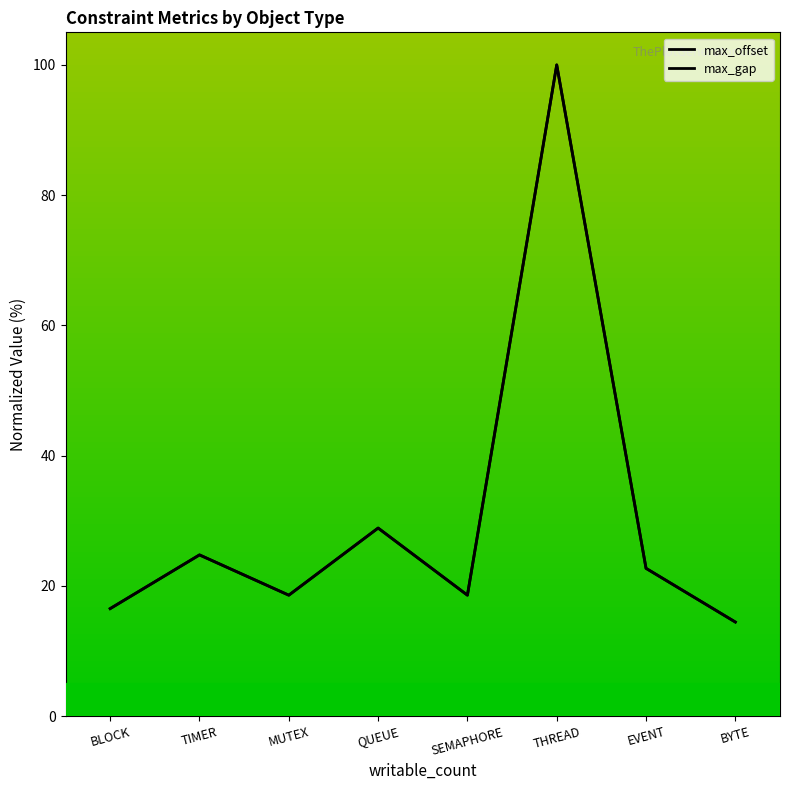

The value of max_gap at TIMER is 8.9. True or false?

False